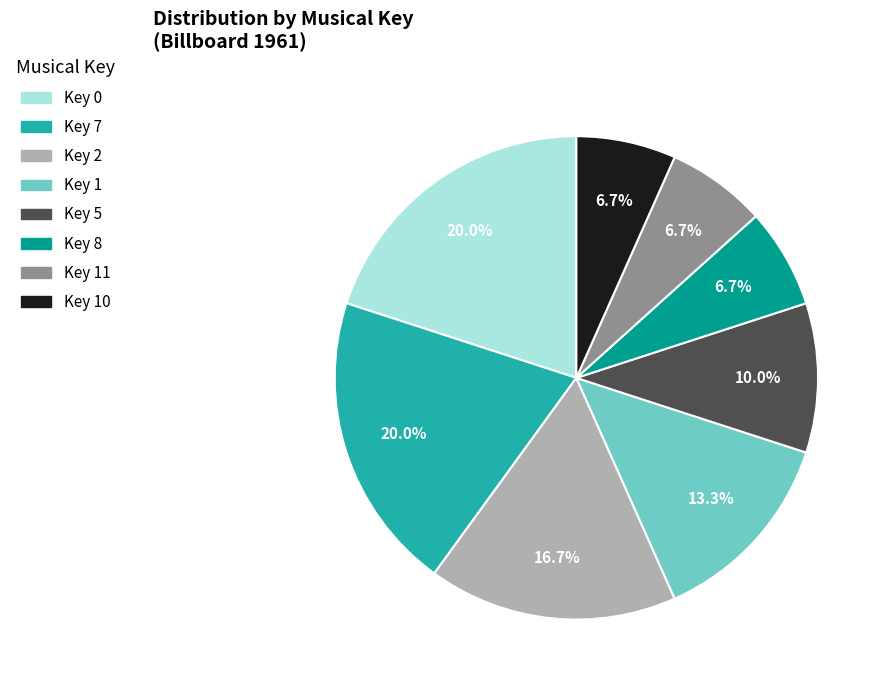

Does any single category account for the majority?

No